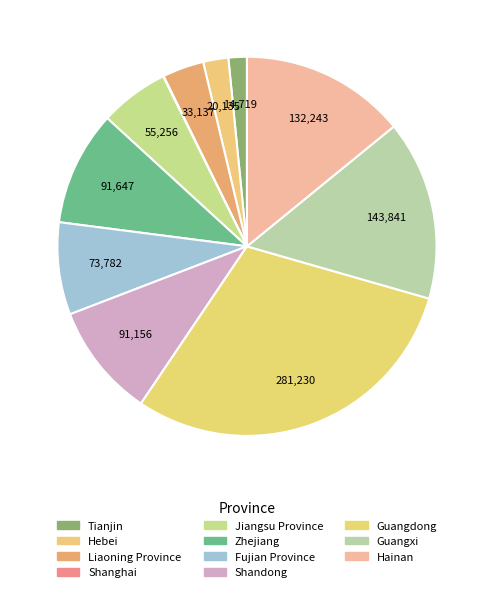

To the nearest percent, what percentage of the pie is Tianjin?

2%